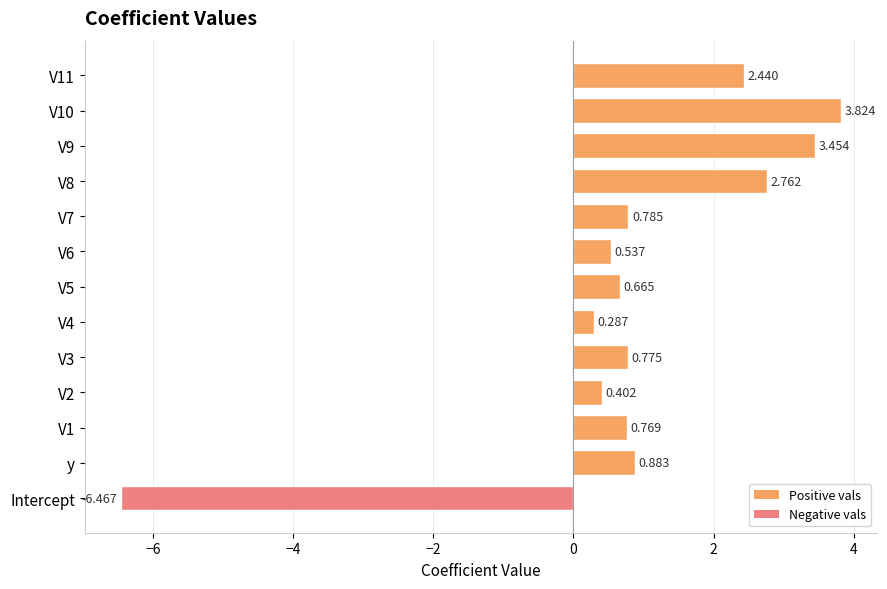

What is the difference between the maximum and minimum values?

10.3